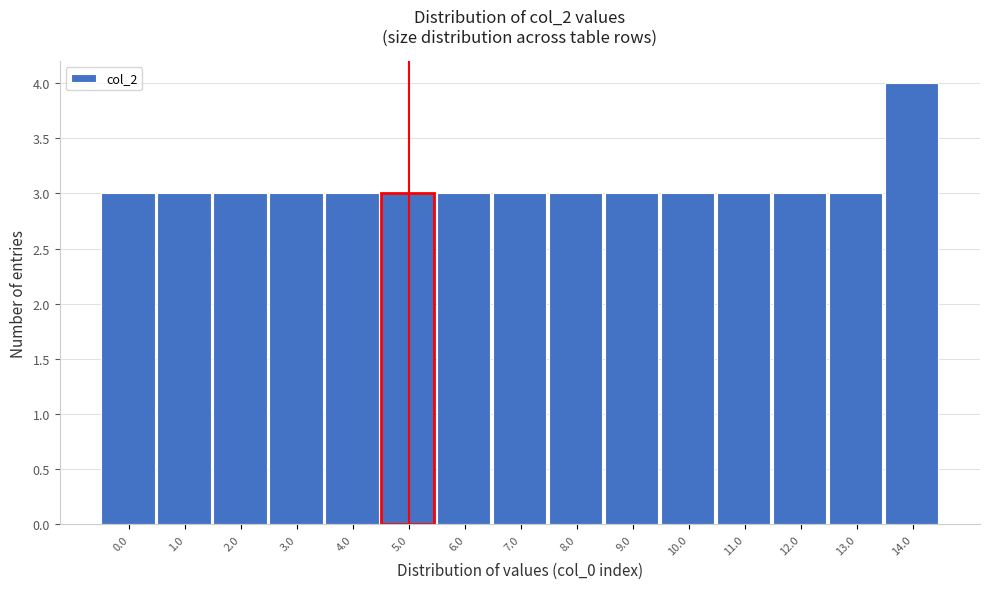

Reading left to right, list all the values displayed in this chart.

3	3	3	3	3	3	3	3	3	3	3	3	3	3	4